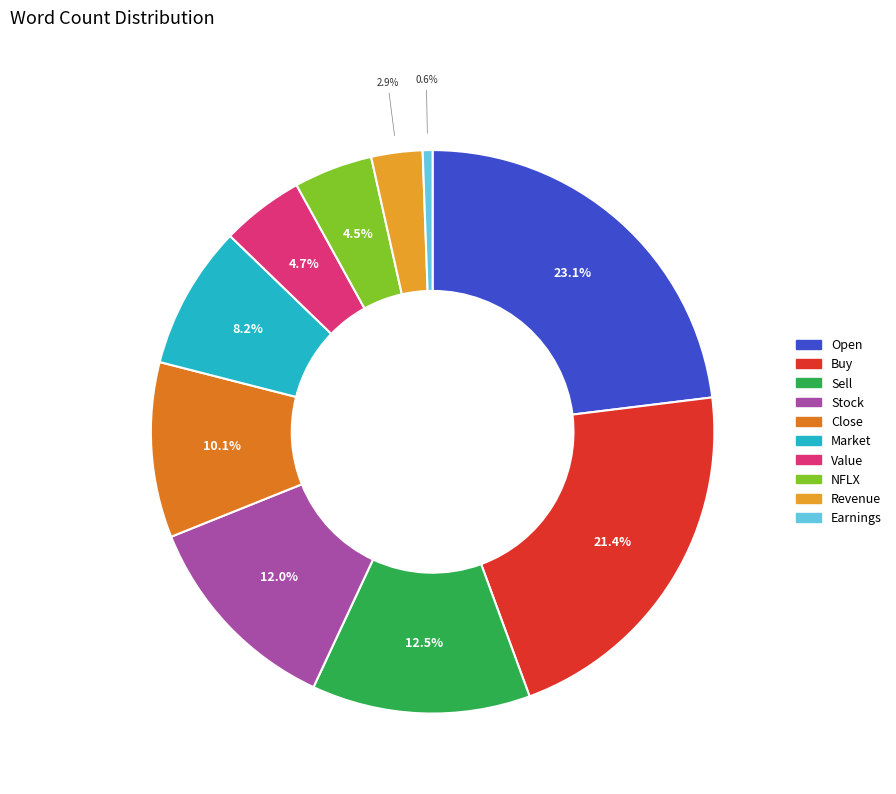

To the nearest percent, what is the difference between the largest and smallest slice percentages?

22%